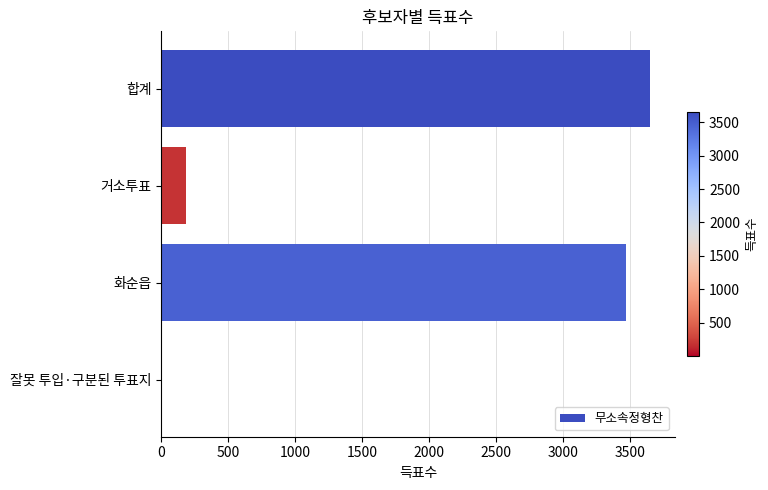

Is it true that the value at 합계 is 5705?

False